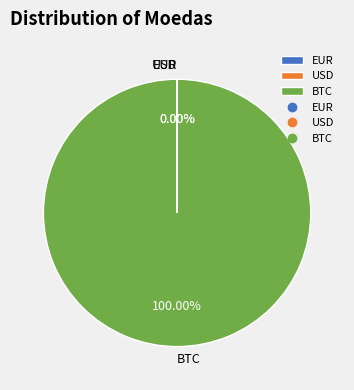

Does any single category account for the majority?

Yes